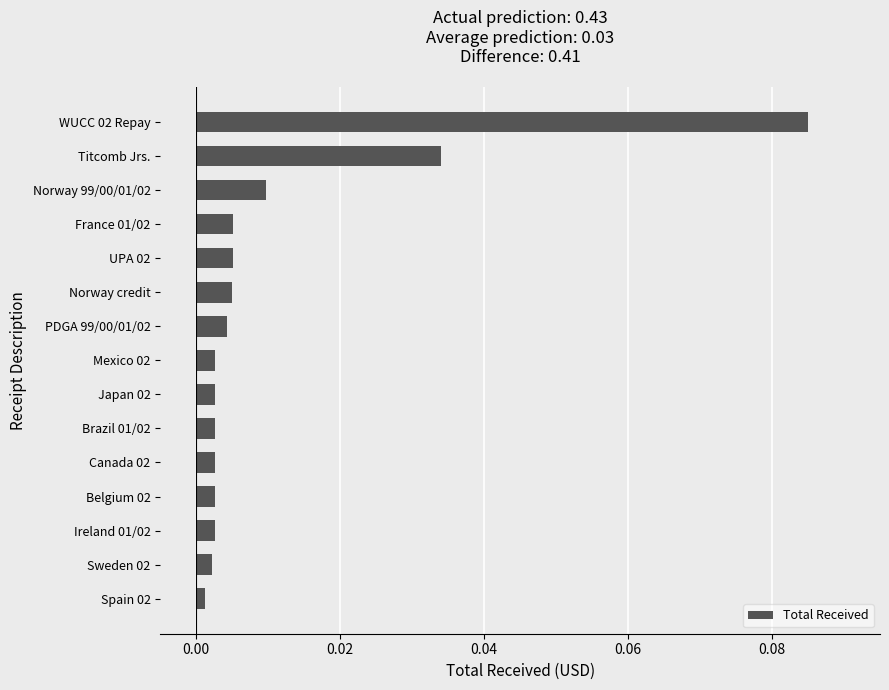

Between Norway 99/00/01/02 and UPA 02, which is larger?

Norway 99/00/01/02